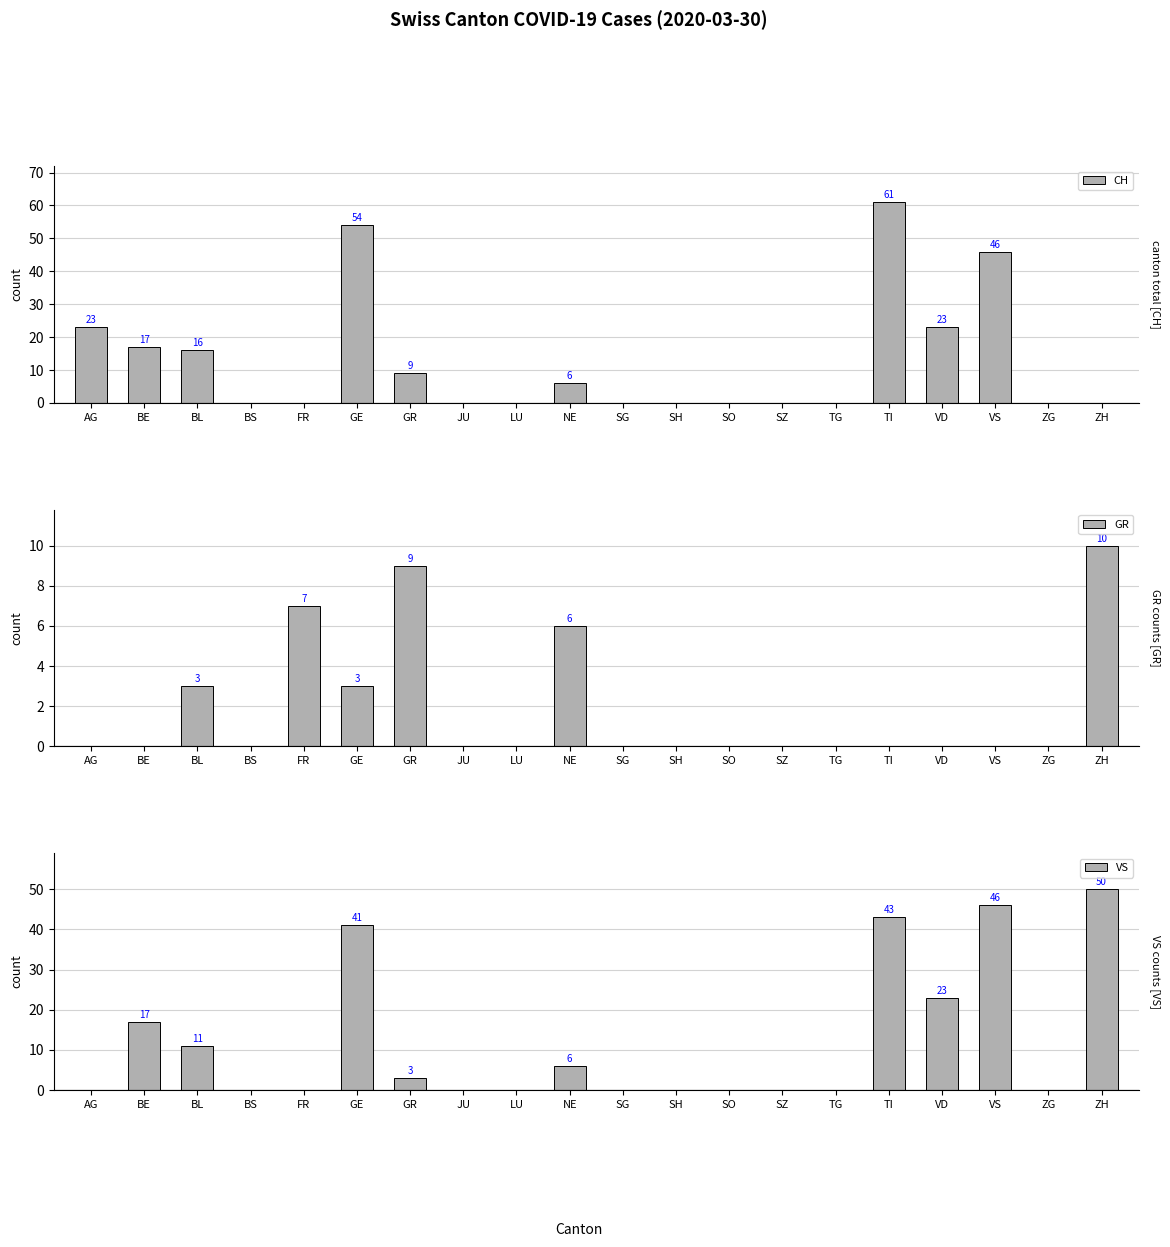

What is the label of the 18th bar from the right?

BL